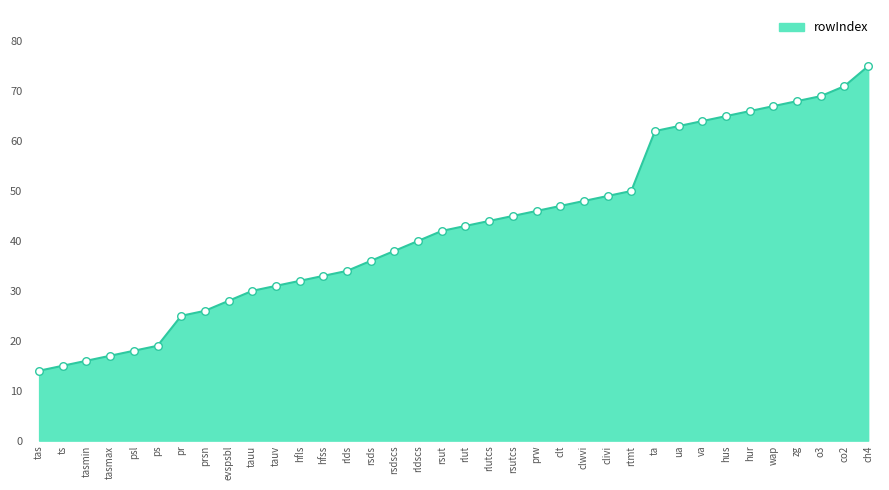

Between o3 and ta, which is larger?

o3